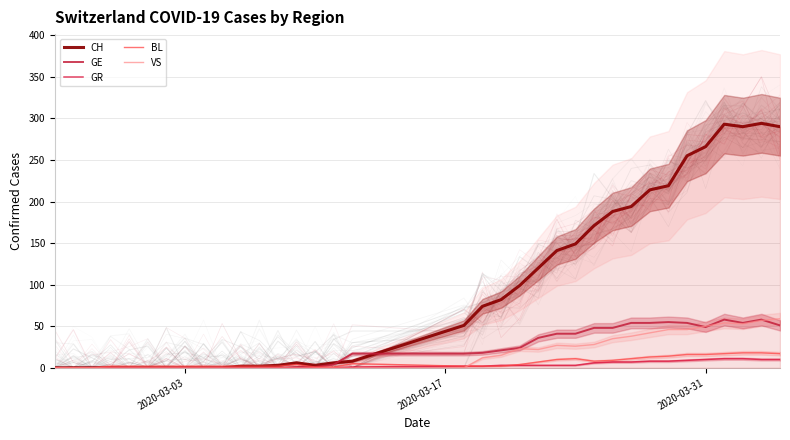

Rank the series at 2020-03-31 from highest to lowest value.

CH, GE, GR, BL, VS